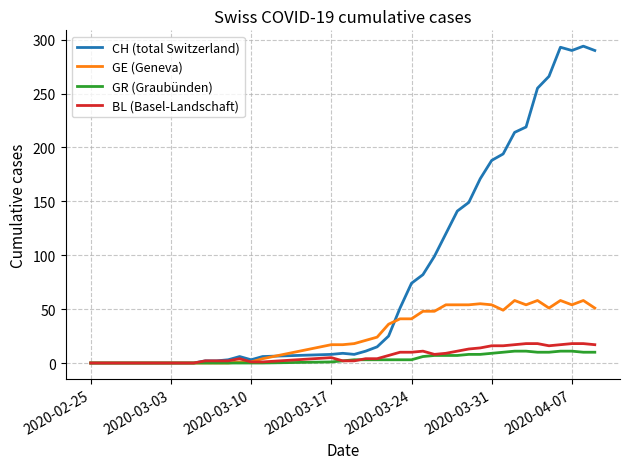

Which series has the largest range (max minus min)?

CH (total Switzerland)